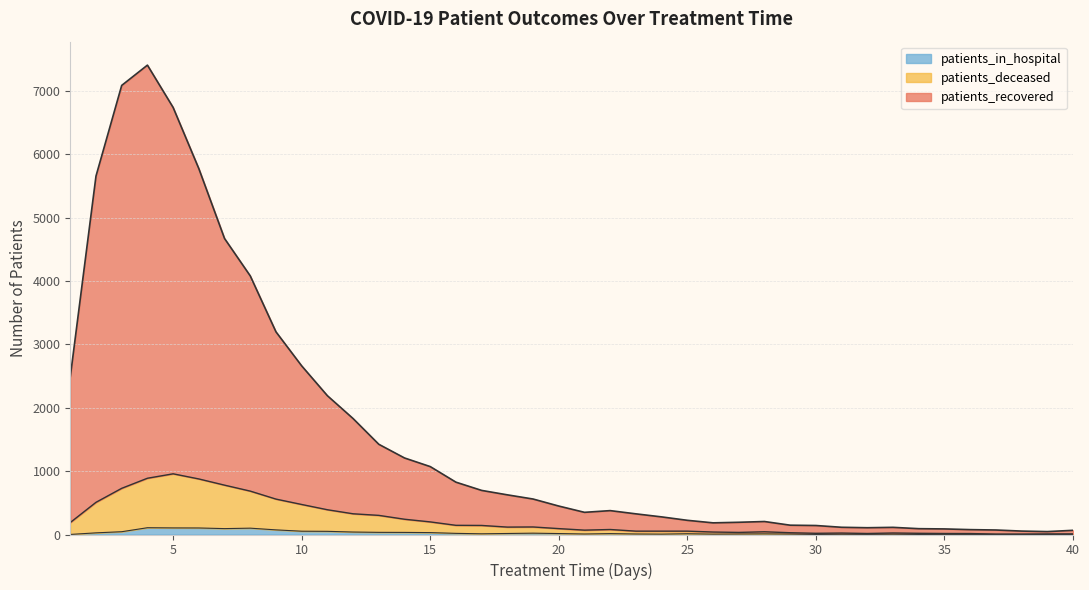

True or false: patients_deceased and patients_recovered intersect in this chart.

False